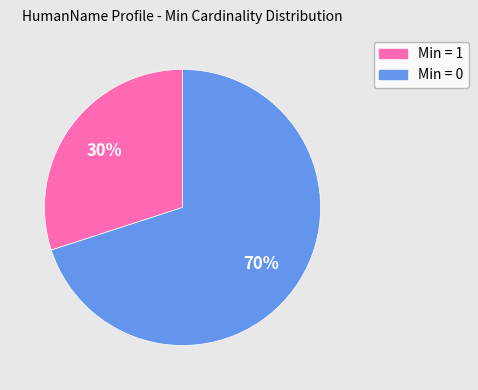

The Min = 1 slice represents 24% of the pie. True or false?

False